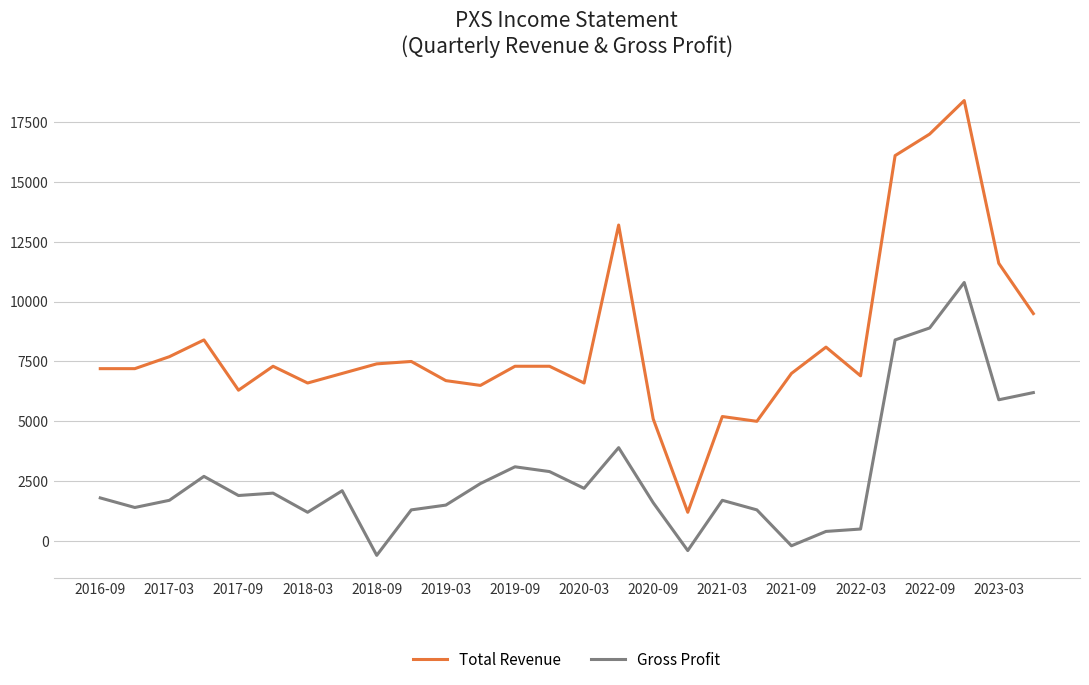

How many series are shown in this chart?

2